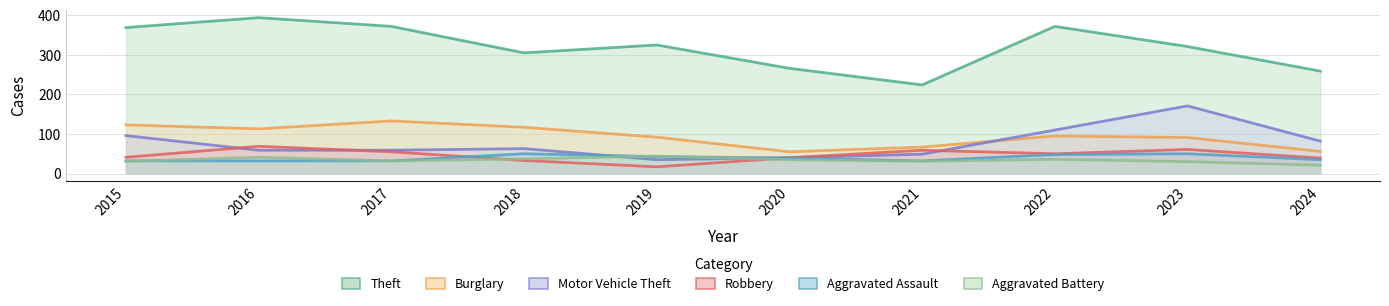

What is the difference between the second highest and second lowest values in the Robbery series?

28